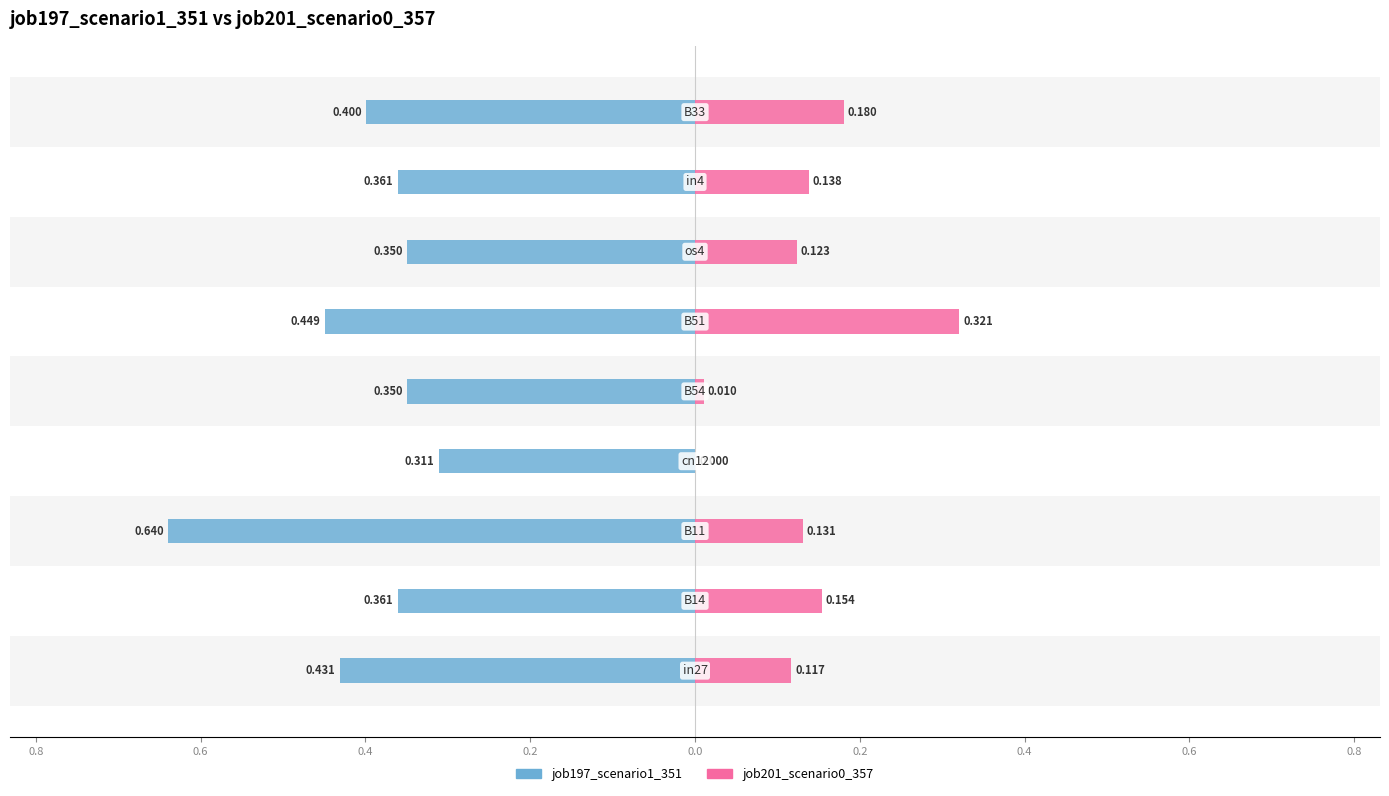

Reading left to right, what are all the values shown in this chart?

job197_scenario1_351: 1.0=-0.4	0.8=-0.4	0.6=-0.6	0.4=-0.3	0.2=-0.3	0.0=-0.4	0.2=-0.3	0.4=-0.4	0.6=-0.4
job201_scenario0_357: 1.0=0.1	0.8=0.2	0.6=0.1	0.4=0.0	0.2=0.0	0.0=0.3	0.2=0.1	0.4=0.1	0.6=0.2